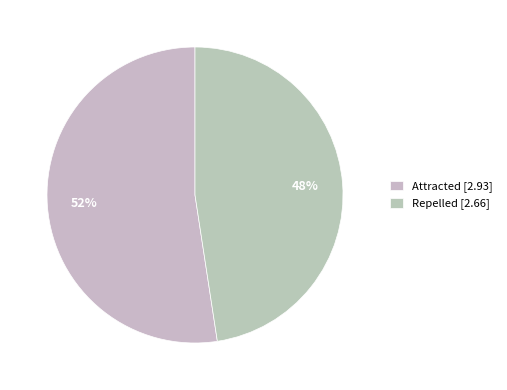

Rank the categories by value from highest to lowest.

Attracted, Repelled